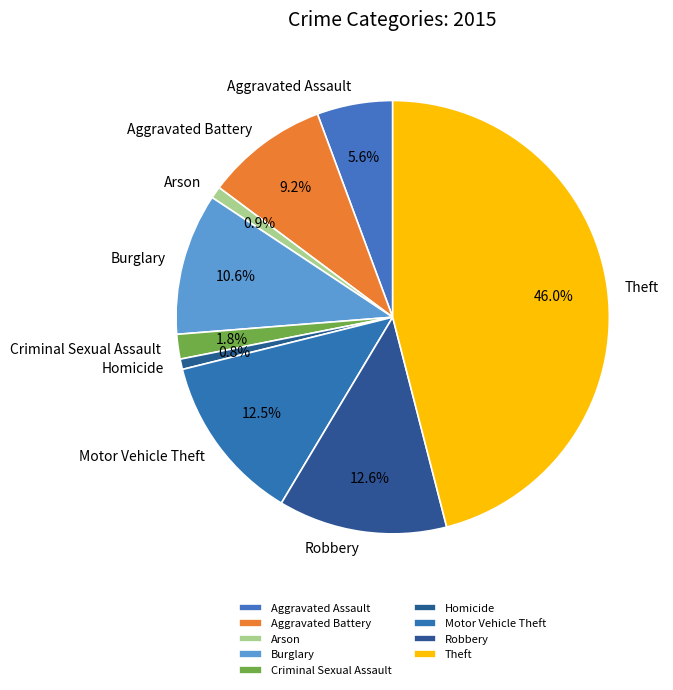

To the nearest percent, what is the combined percentage of Aggravated Assault and Homicide?

6%